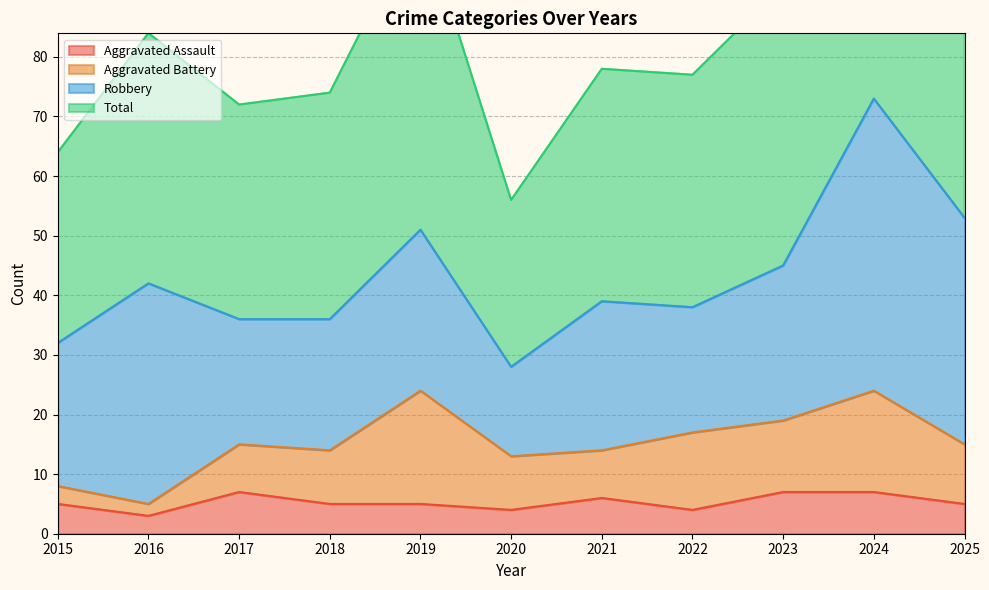

At which category does Total reach its first local valley?

2017